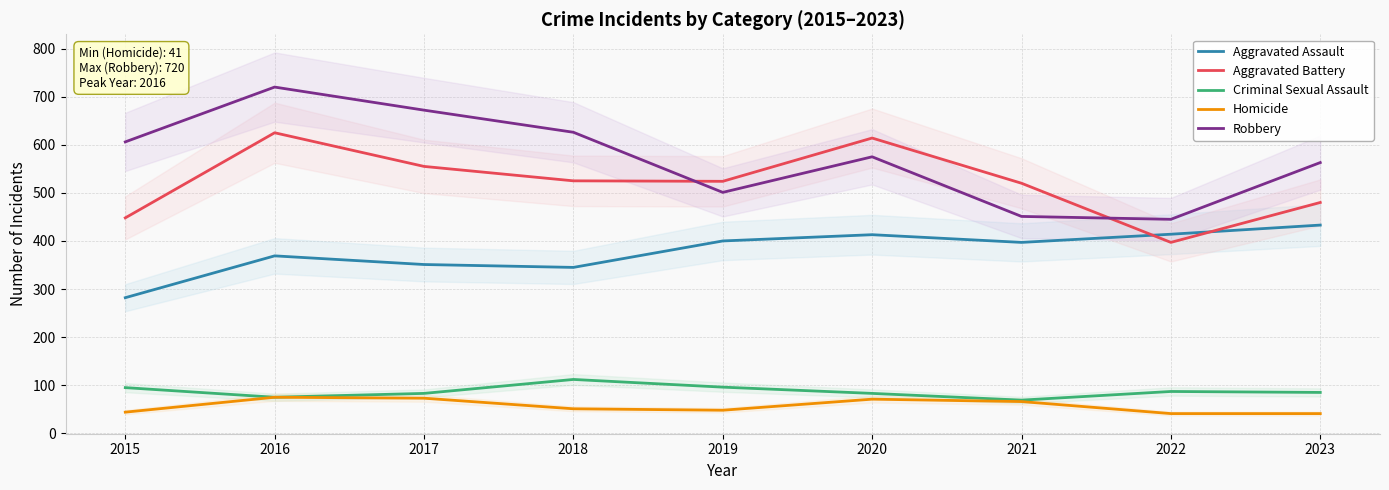

Between 2019 and 2021, which series saw the biggest shift?

Robbery